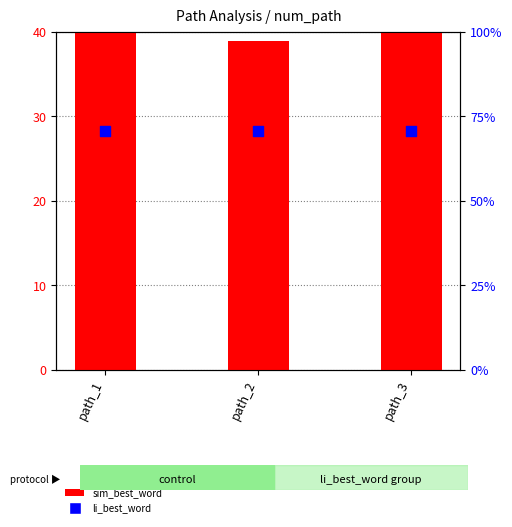

At which category is the sum across all series the highest?

path_1